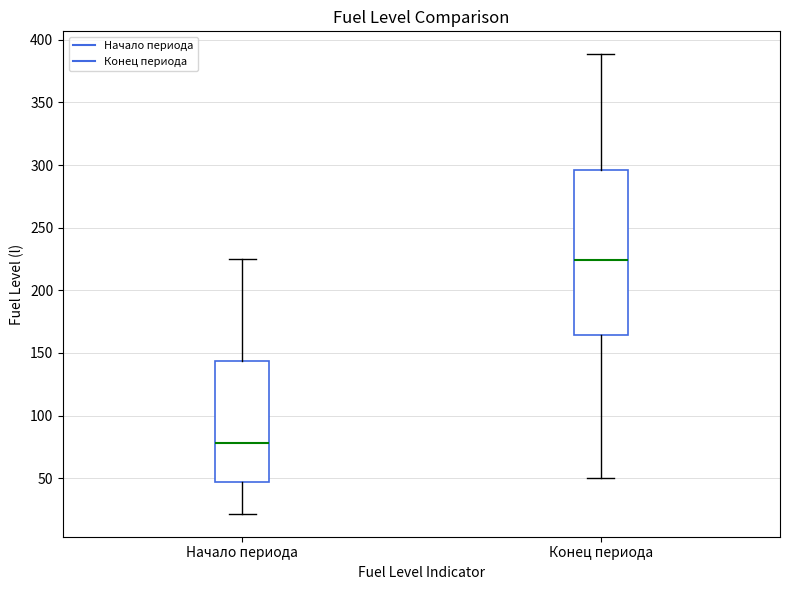

Where does the lower whisker of the box for Конец периода end on the y-axis? The values are not printed on the chart, so give them approximately, as read against the axis.

50